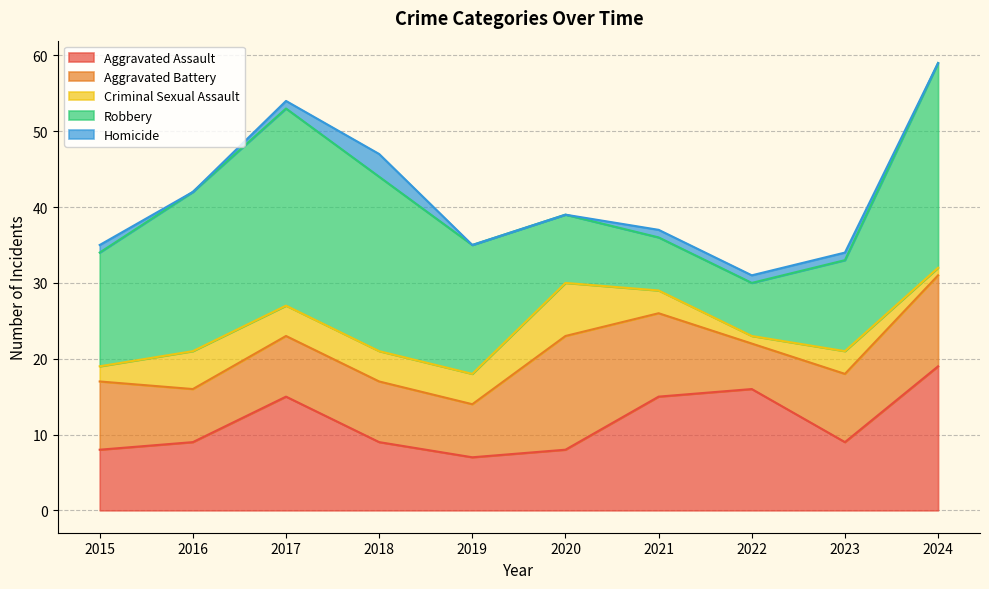

Reading left to right, extract all data points from this chart.

Aggravated Assault: 2015=8	2016=9	2017=15	2018=9	2019=7	2020=8	2021=15	2022=16	2023=9	2024=19
Aggravated Battery: 2015=9	2016=7	2017=8	2018=8	2019=7	2020=15	2021=11	2022=6	2023=9	2024=12
Criminal Sexual Assault: 2015=2	2016=5	2017=4	2018=4	2019=4	2020=7	2021=3	2022=1	2023=3	2024=1
Robbery: 2015=15	2016=21	2017=26	2018=23	2019=17	2020=9	2021=7	2022=7	2023=12	2024=27
Homicide: 2015=1	2016=0	2017=1	2018=3	2019=0	2020=0	2021=1	2022=1	2023=1	2024=0